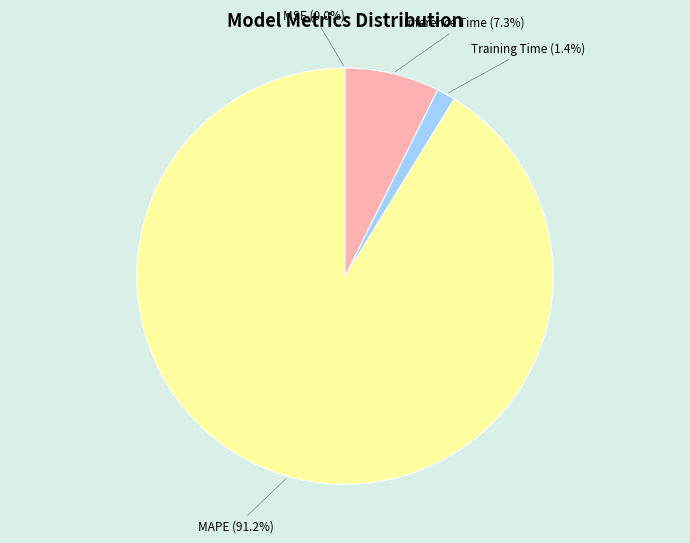

Between MAPE and Training Time, which is larger?

MAPE